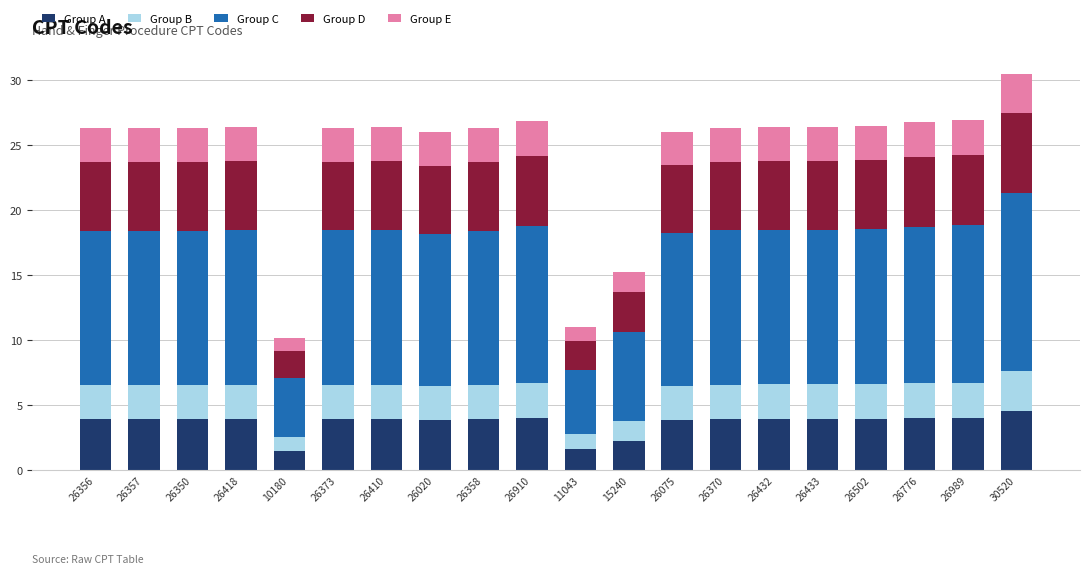

At which category is the sum across all series the highest?

30520